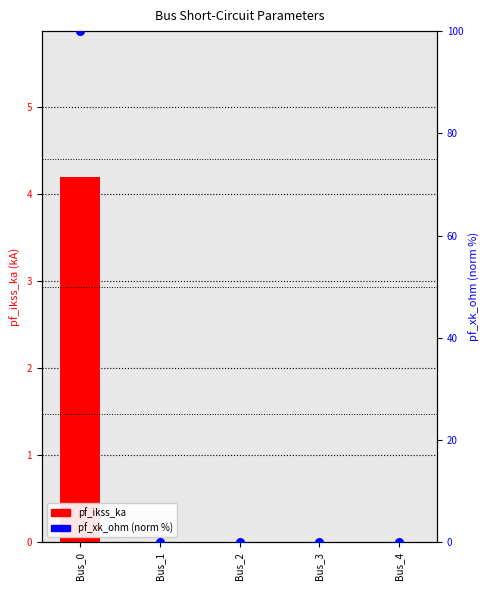

At which category is the sum across all series the highest?

Bus_0